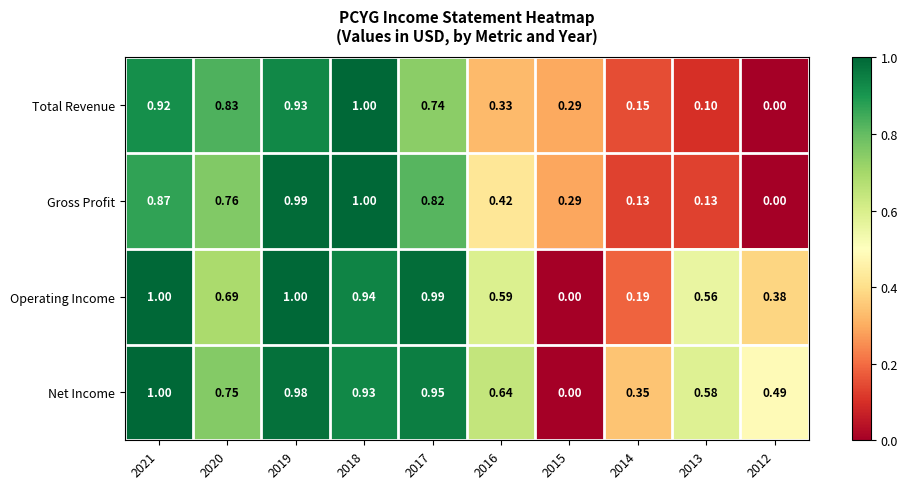

At 2019, list the series in order from smallest to largest.

Total Revenue, Net Income, Gross Profit, Operating Income